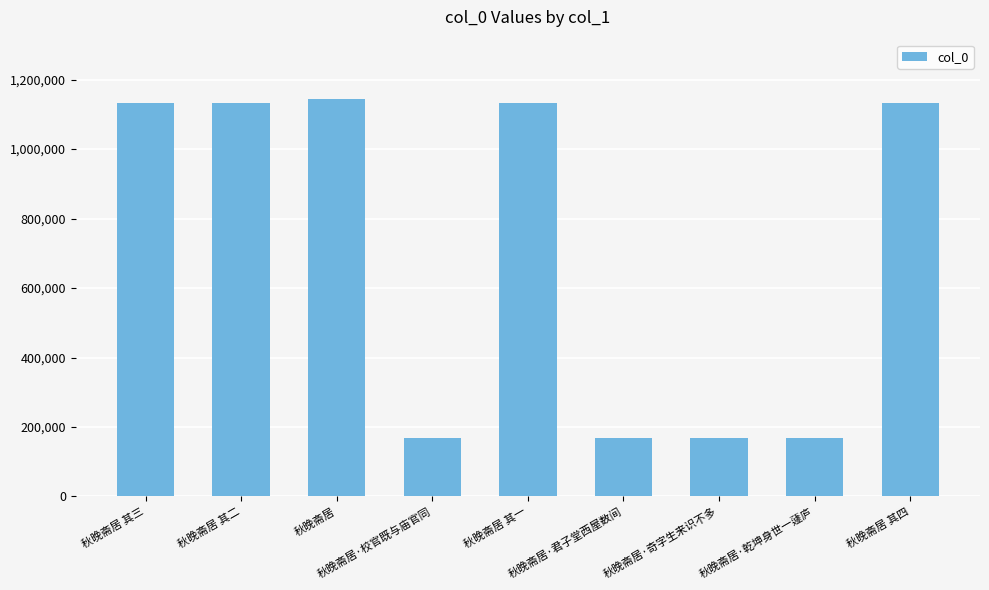

Are the bars grouped side by side (vs. stacked)?

No